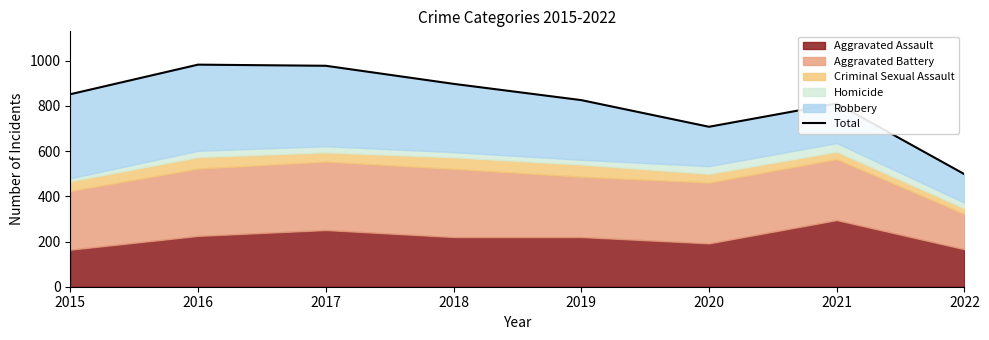

True or false: the data has more than 1 interior local peaks.

True